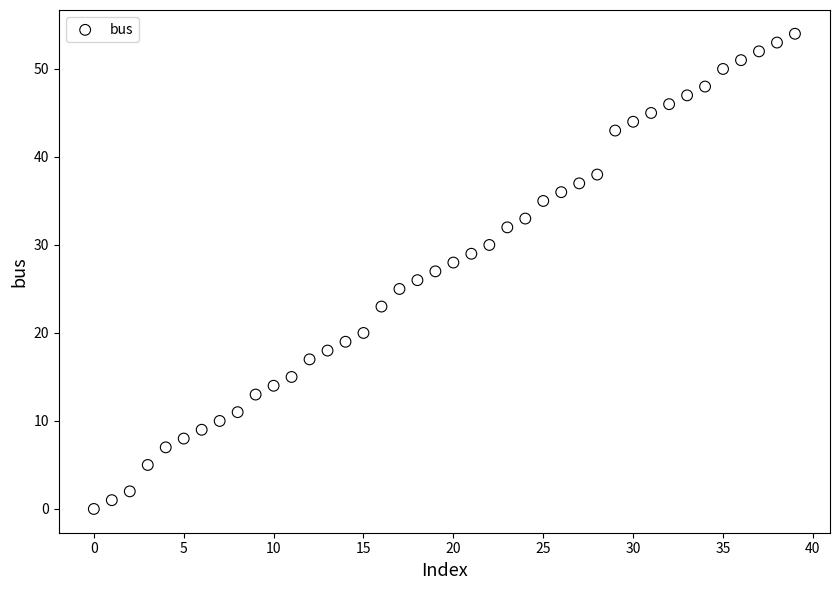

What is the range of Y values (max minus min)?

54